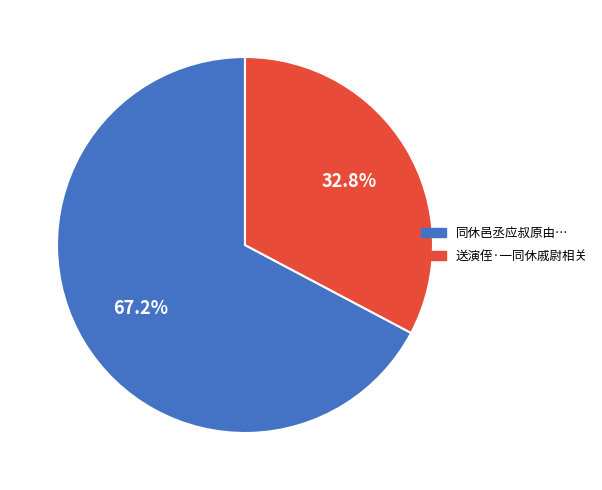

Does any single category account for the majority?

Yes